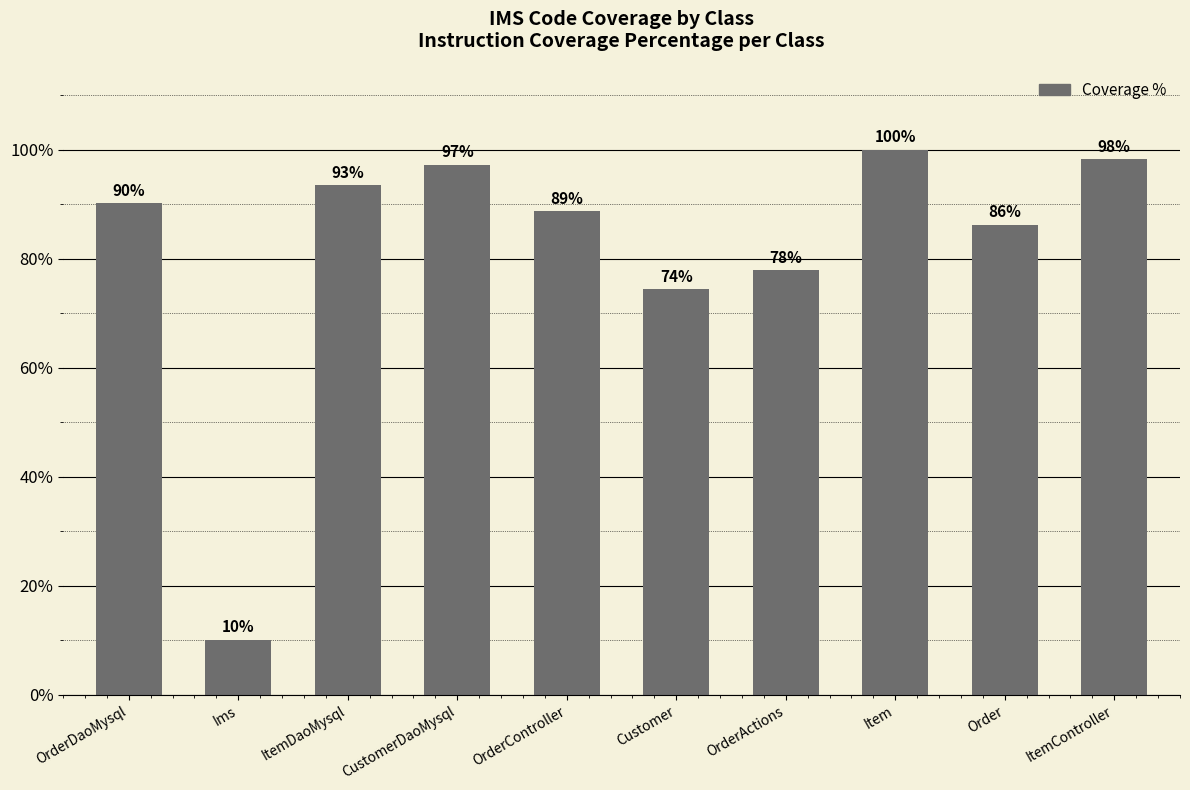

True or false: the data shows 98.6 at Customer.

False